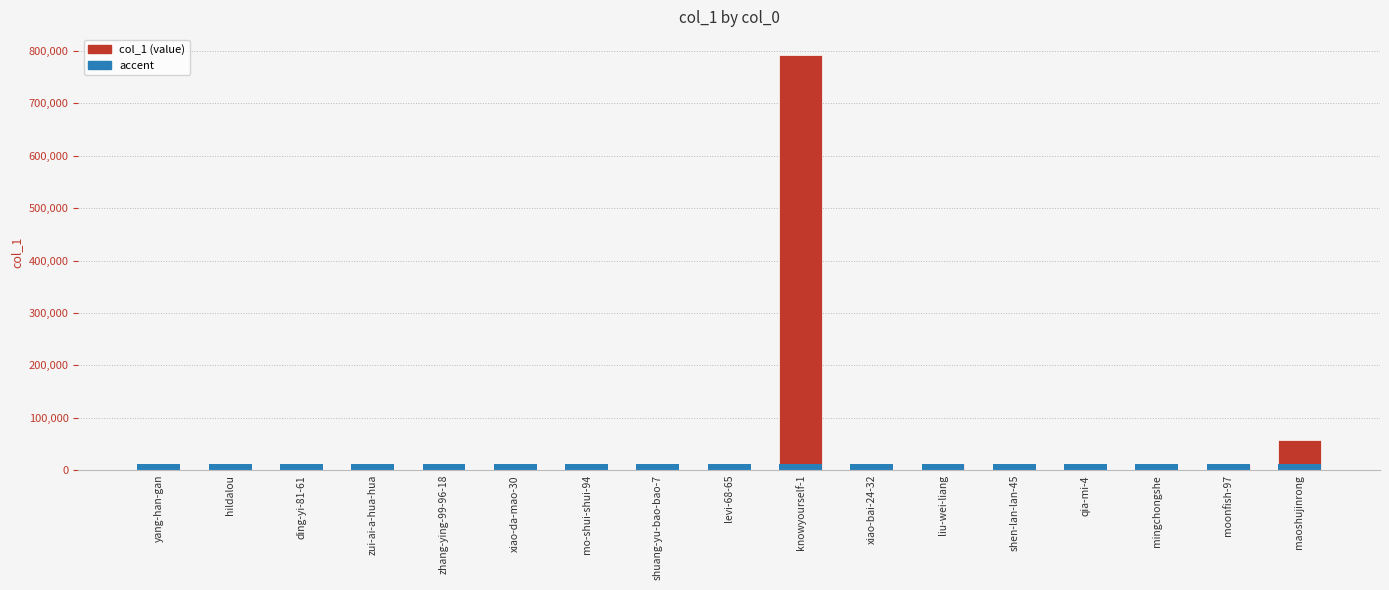

Does the chart contain stacked bars?

No